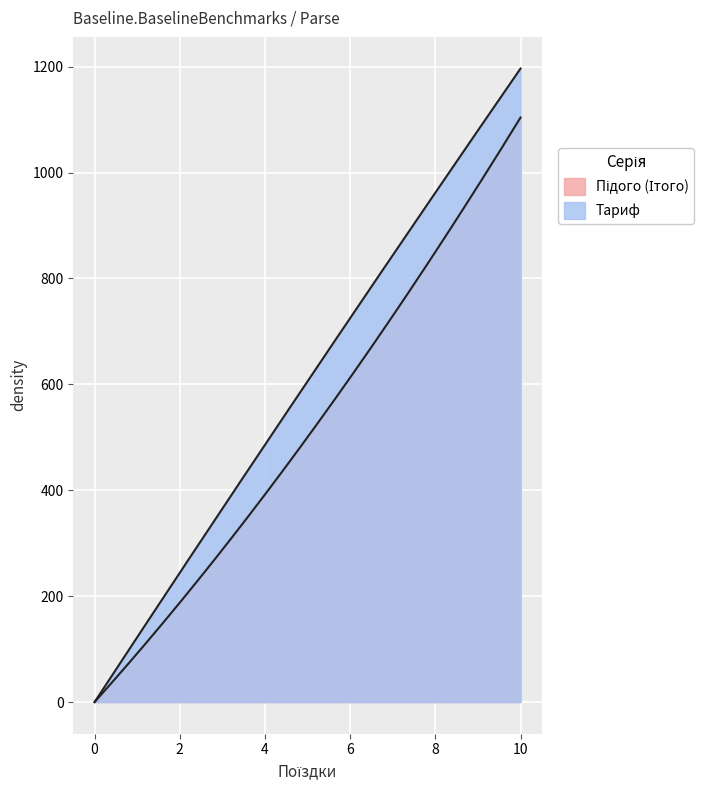

How many lines are shown in the chart?

2